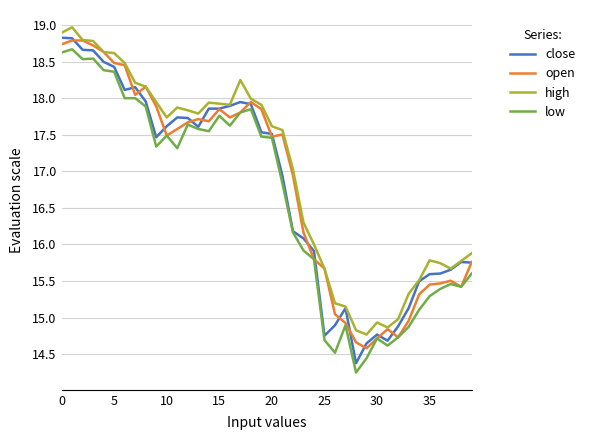

What is the minimum value for close?

14.4